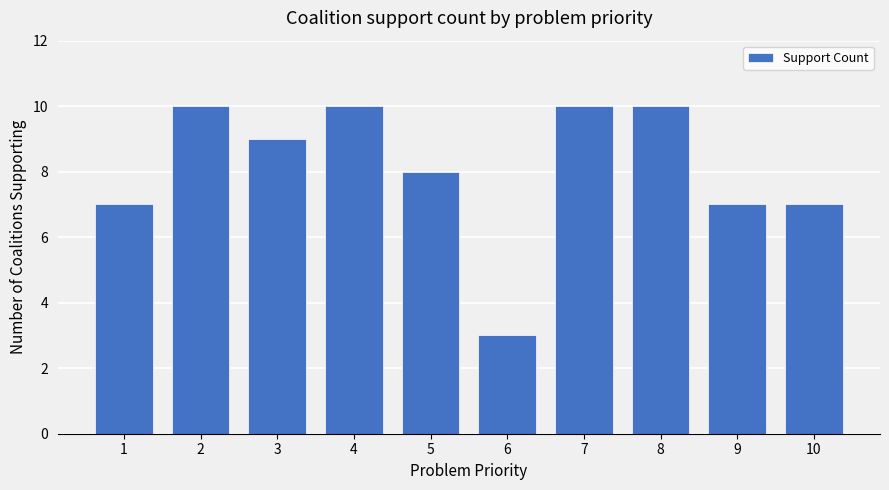

The chart shows a value of 2 at 6. True or false?

False